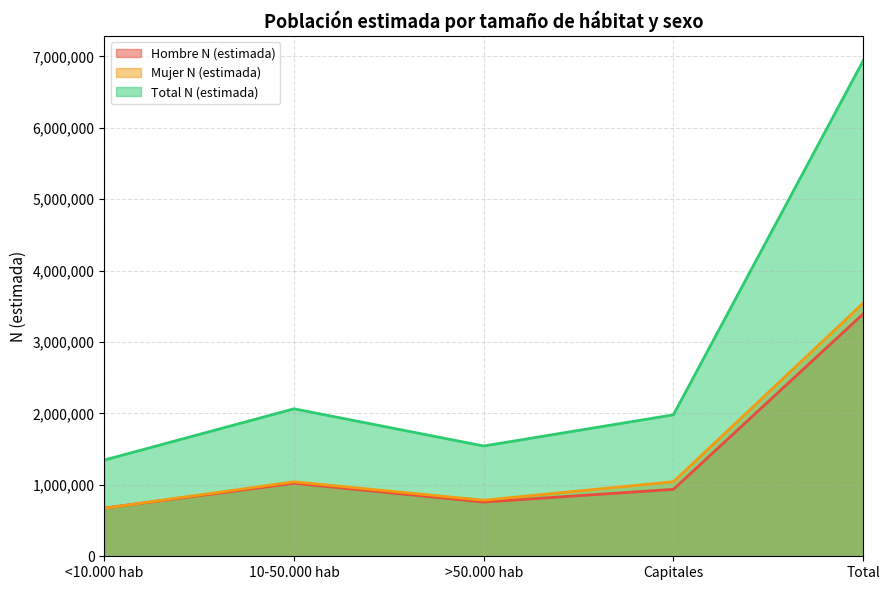

True or false: Mujer N (estimada) and Total N (estimada) cross at least once.

False